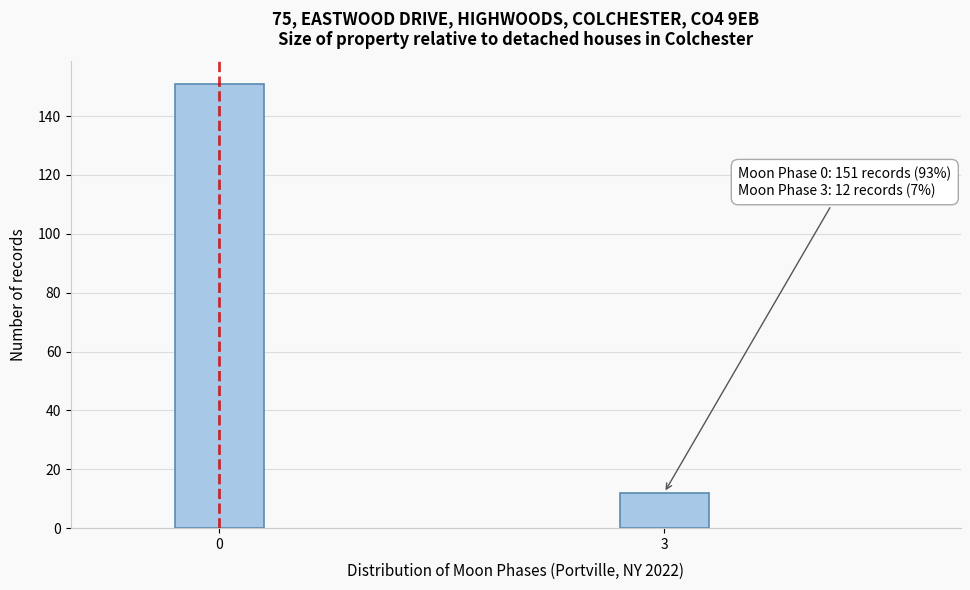

Reading left to right, transcribe all the data shown in this chart.

151	12